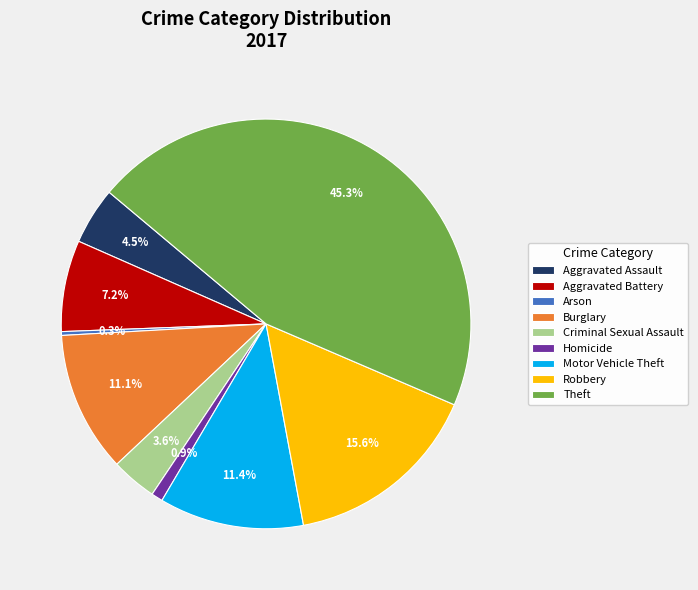

How many segments does this pie chart have?

9